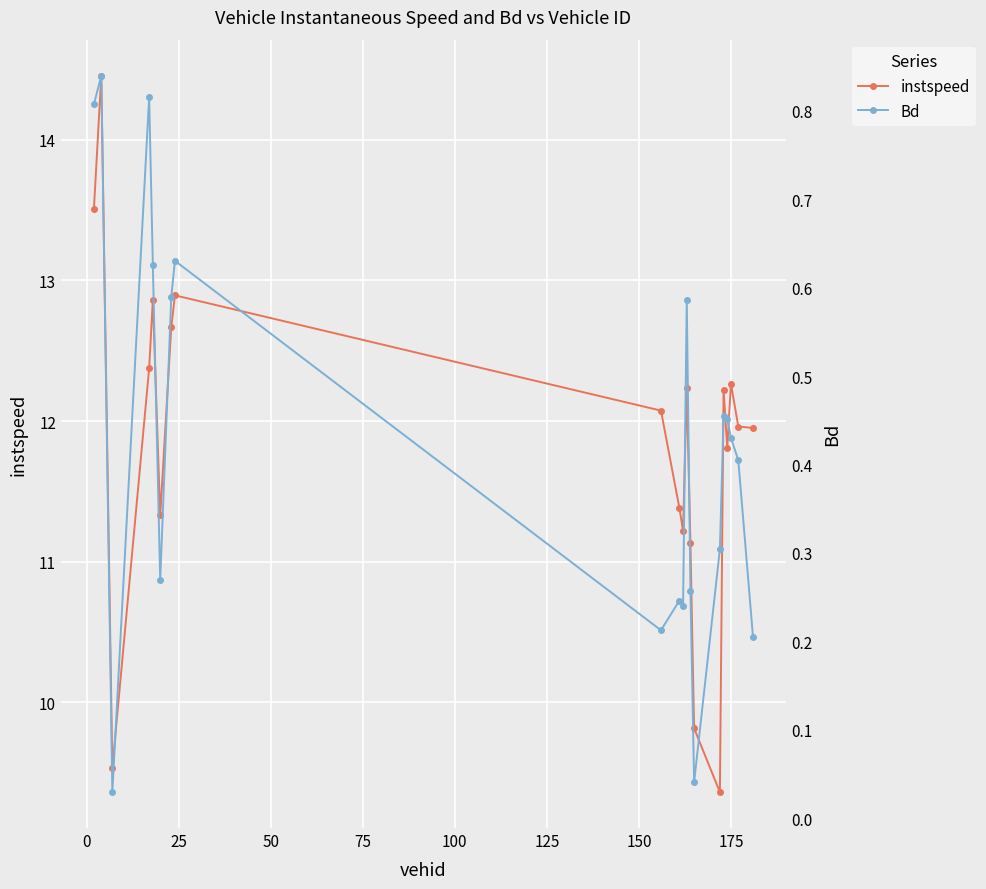

True or false: instspeed has more than 1 points higher than both neighbors.

True